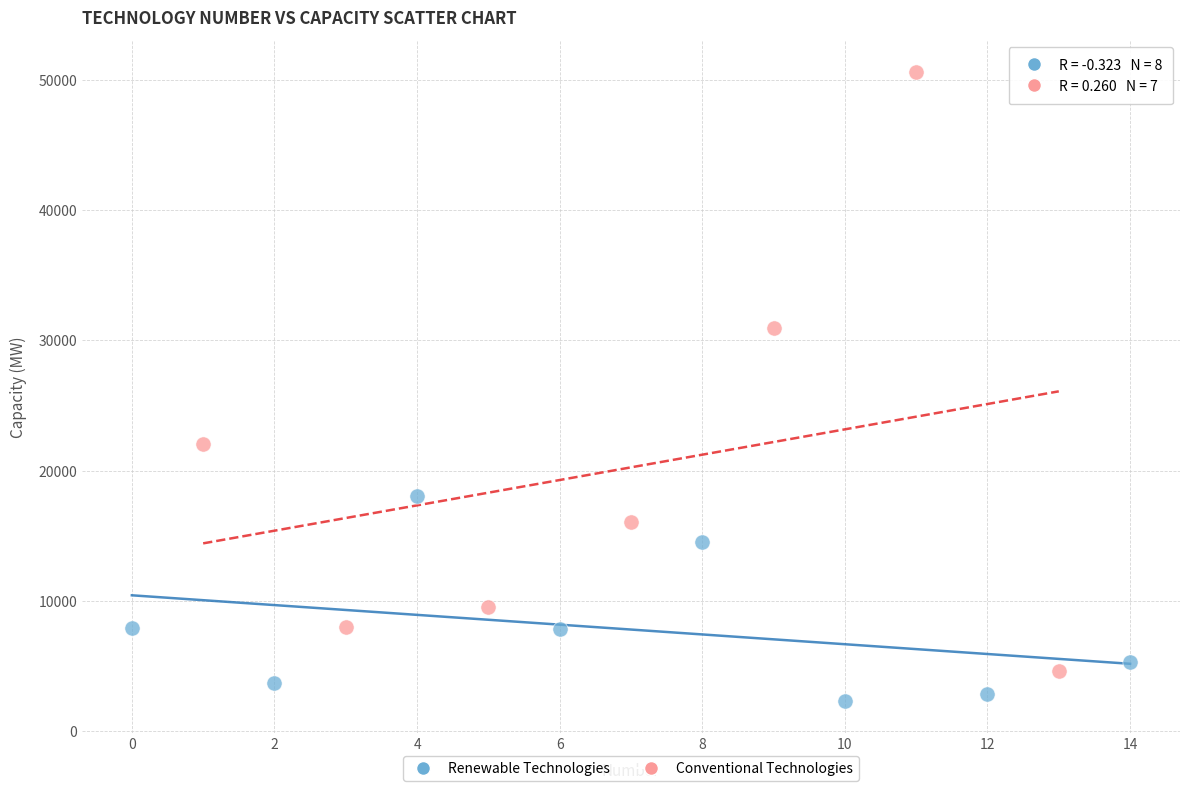

Which series contains the lowest Y value?

Renewable Technologies